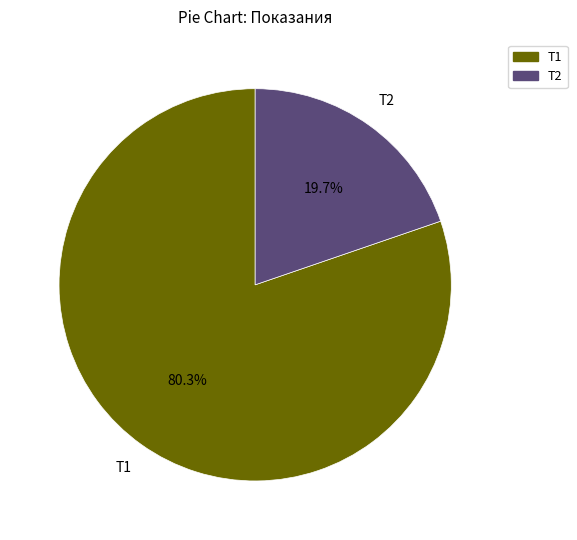

Which category has the smallest portion of the pie?

Т2